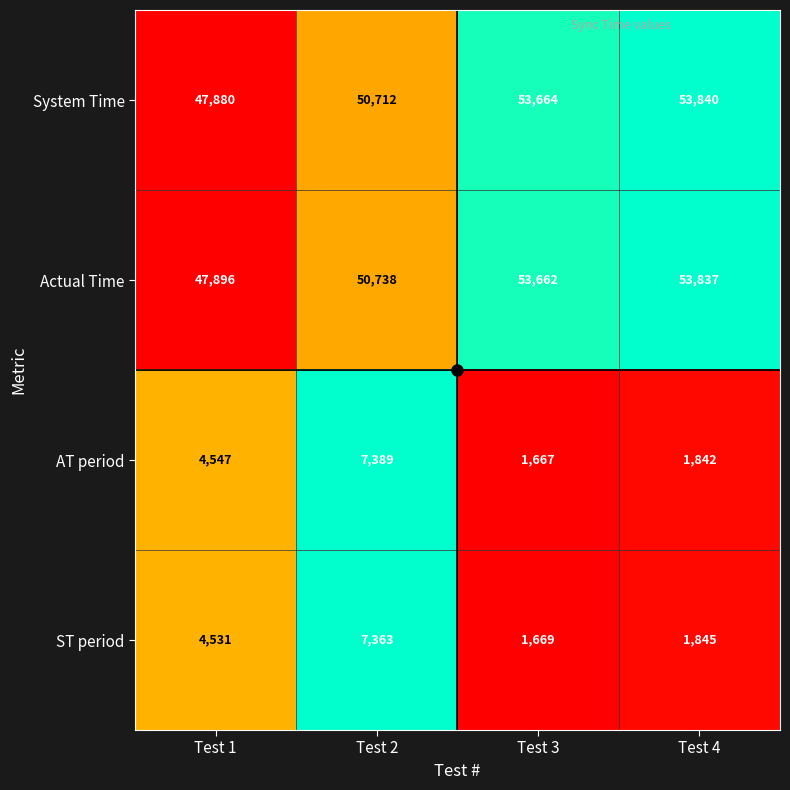

What is the total value across all series at Test 4?

111364